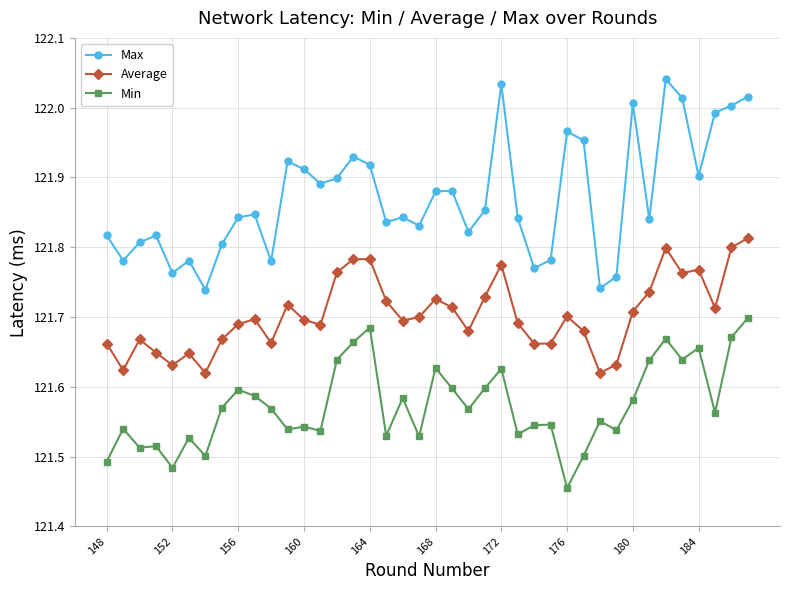

Rank the series by their maximum value, from highest to lowest.

Max, Average, Min